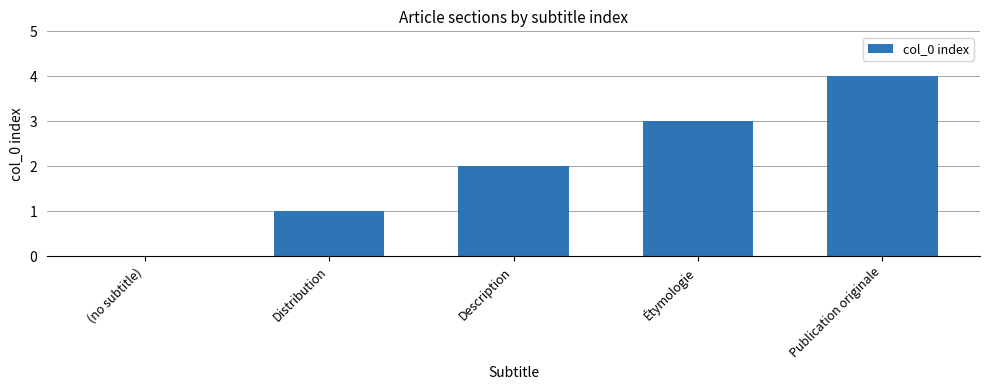

What is the sum of the values at Distribution and Description?

3